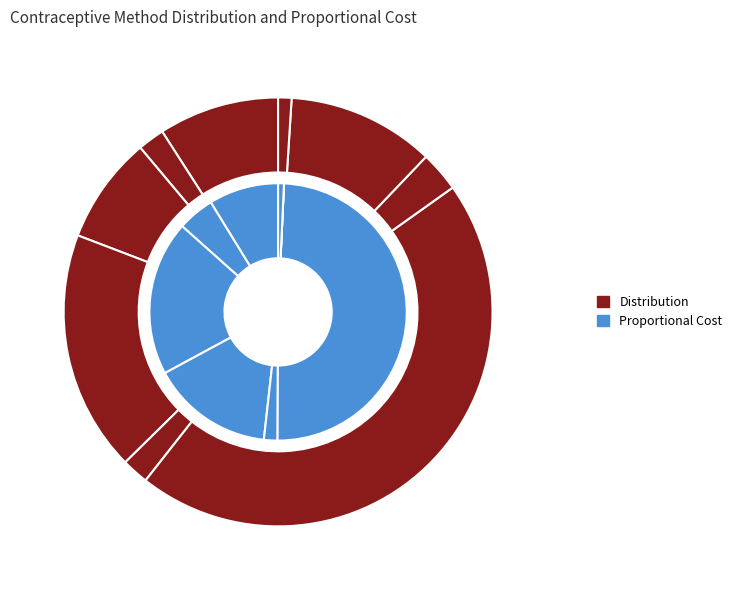

What is the spread (max minus min) of values at Injectable?

0.1